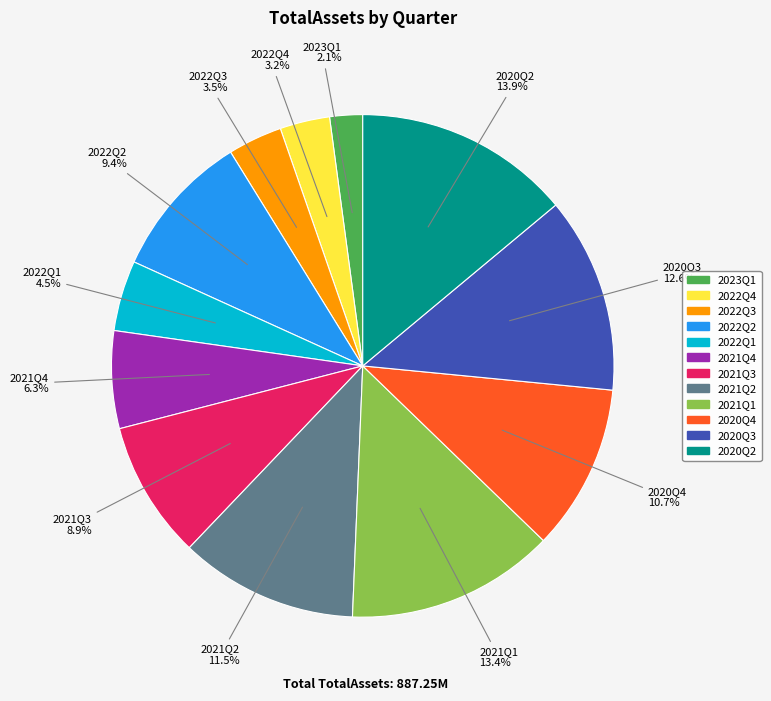

Between 2021Q4 and 2022Q3, which is larger?

2021Q4